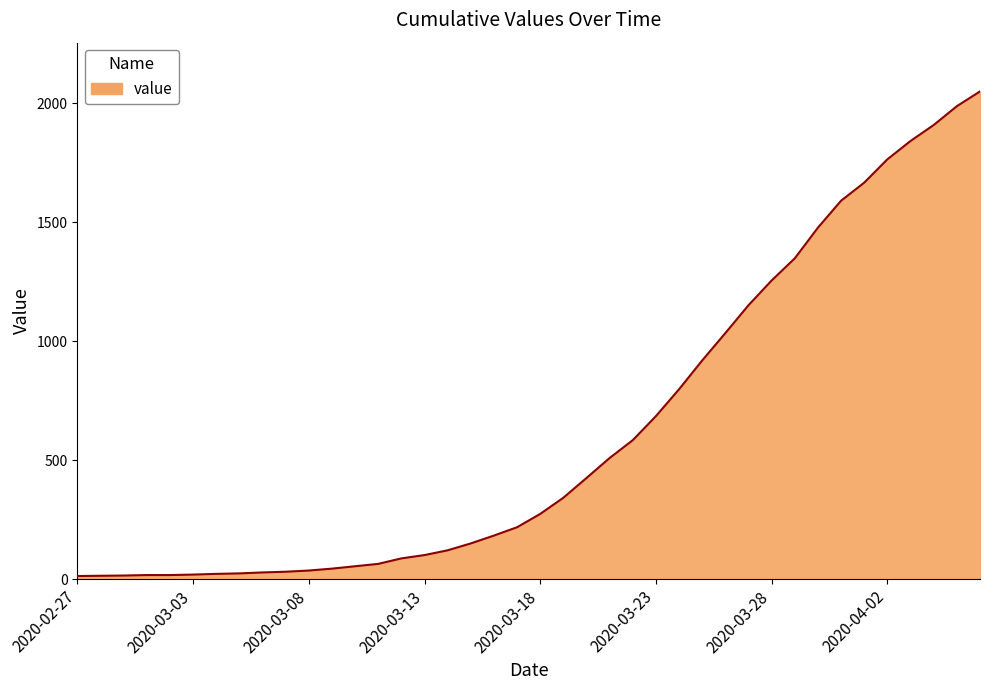

Does the chart have visible grid lines?

Yes